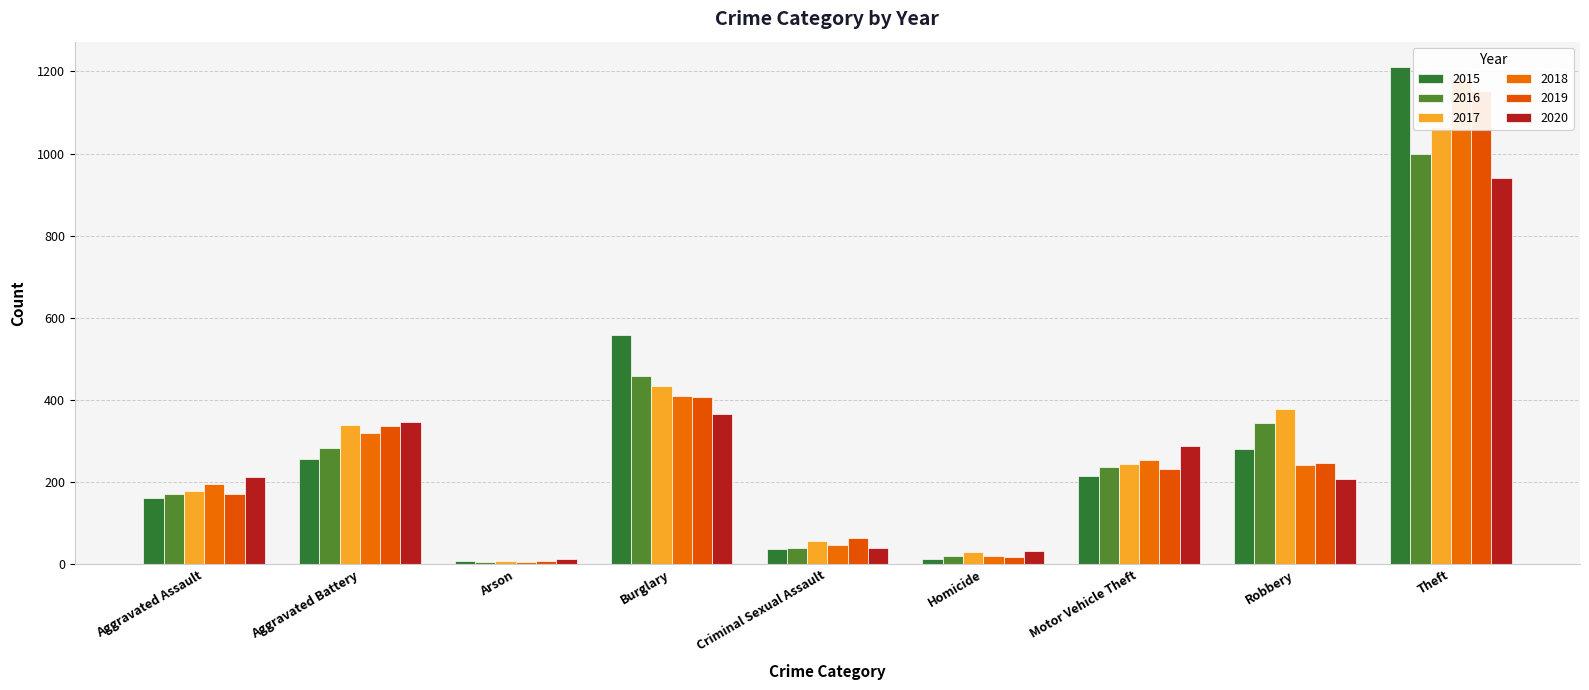

At which category is the sum across all series the highest?

Theft